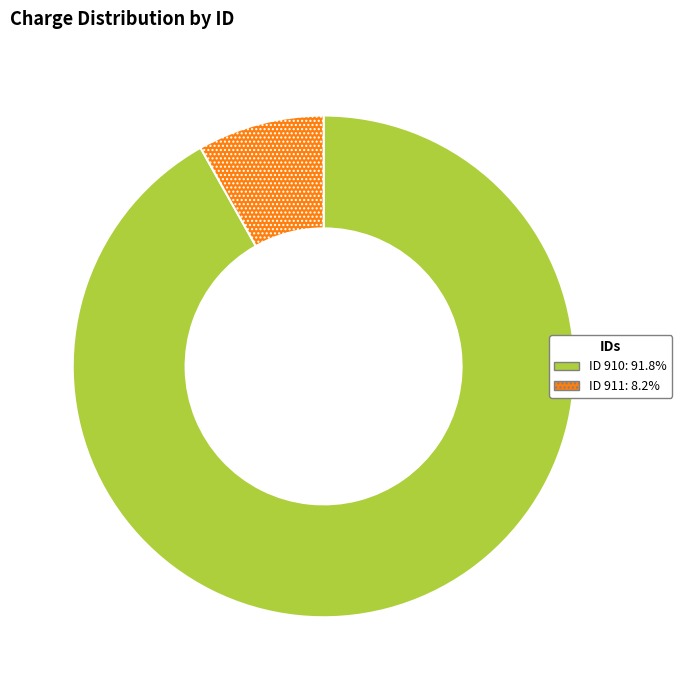

Combined, do ID 911: 8.2% and ID 910: 91.8% account for over 50%?

Yes